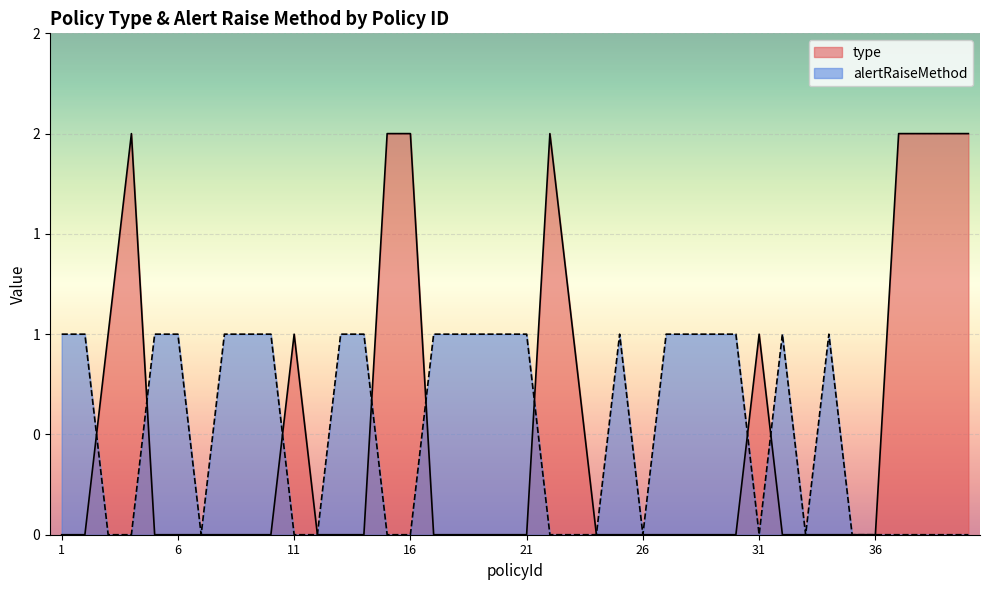

Is it true that alertRaiseMethod equals 1 at 17?

False